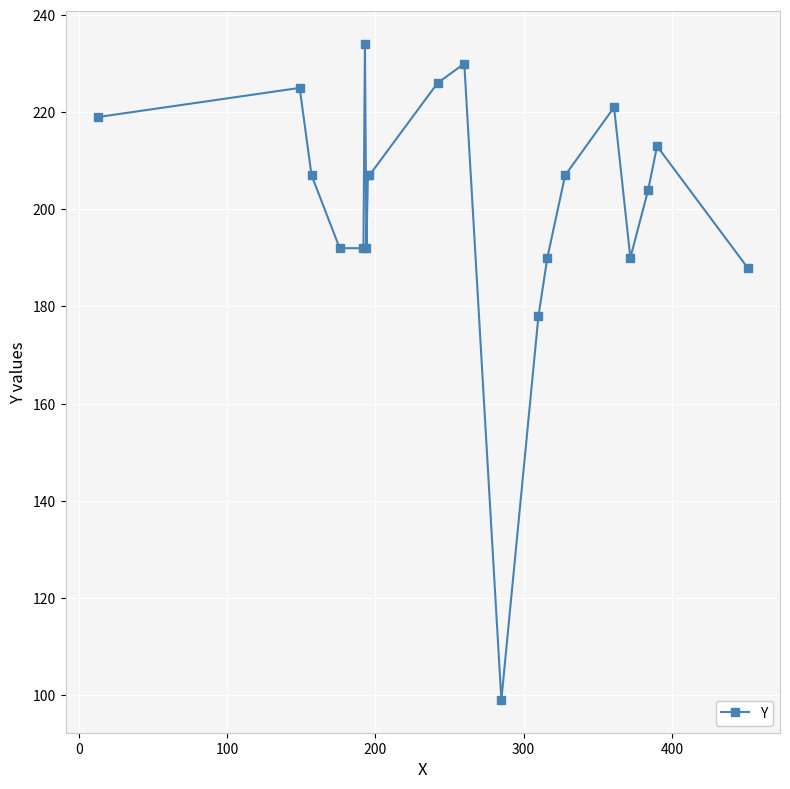

What is the sum of all values?

4021